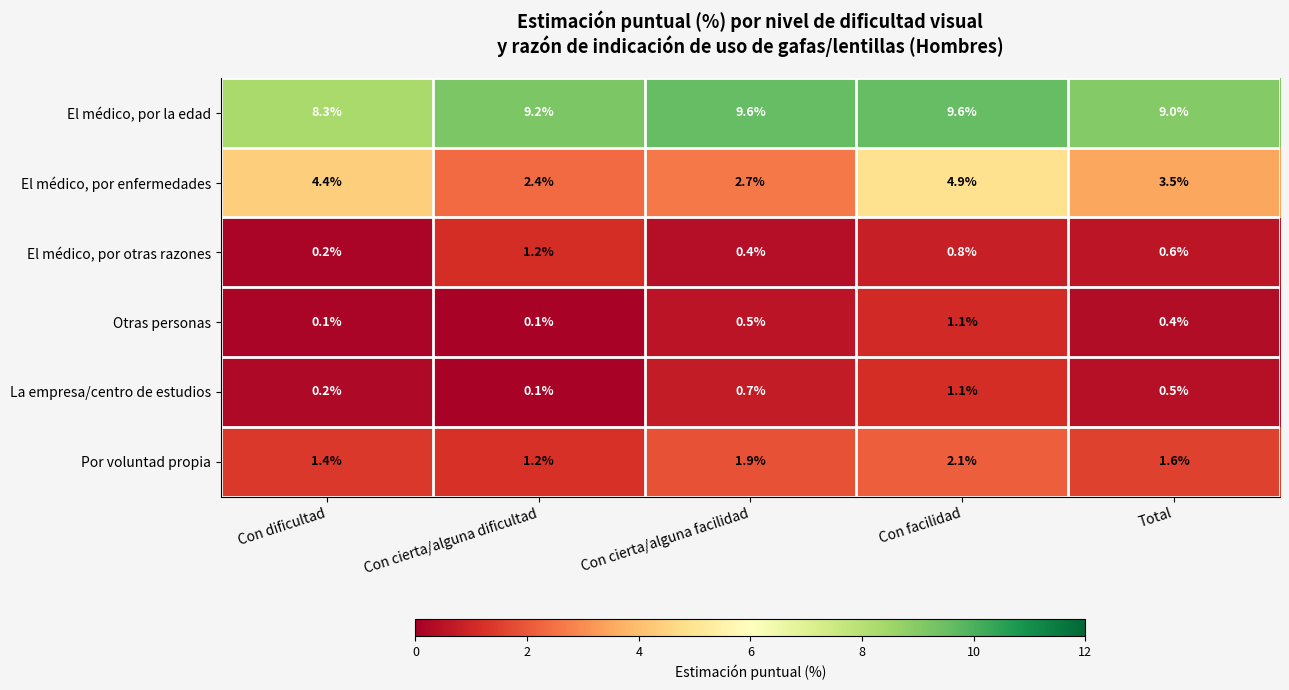

True or false: El médico, por la edad has a value of 3.6 at Con cierta/alguna facilidad.

False